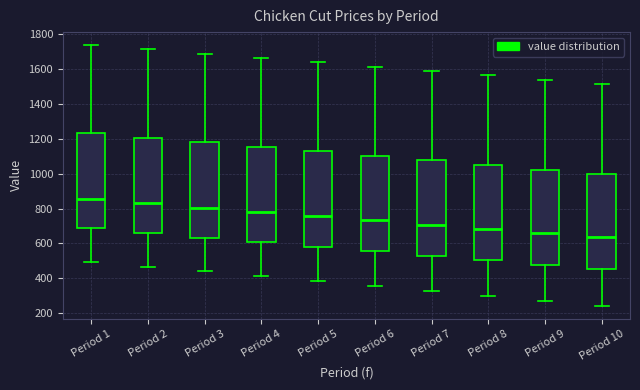

Reading left to right, transcribe this box plot: for each box, give where its median line is, the range the box spans, and where its two whiskers end, as read against the y-axis. The values are not printed on the chart, so give them approximately, as read against the axis.

Period 1: median 860, box 680 to 1240, whiskers 500 to 1740
Period 2: median 840, box 660 to 1200, whiskers 460 to 1720
Period 3: median 800, box 640 to 1180, whiskers 440 to 1680
Period 4: median 780, box 600 to 1160, whiskers 420 to 1660
Period 5: median 760, box 580 to 1120, whiskers 380 to 1640
Period 6: median 740, box 560 to 1100, whiskers 360 to 1620
Period 7: median 700, box 540 to 1080, whiskers 320 to 1580
Period 8: median 680, box 500 to 1060, whiskers 300 to 1560
Period 9: median 660, box 480 to 1020, whiskers 280 to 1540
Period 10: median 640, box 460 to 1000, whiskers 240 to 1520